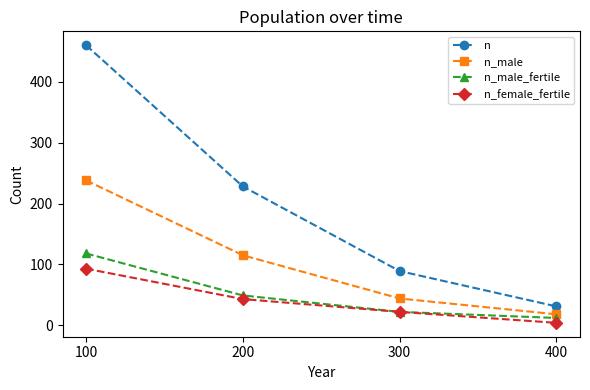

What is the difference between the highest and lowest values at 100?

367